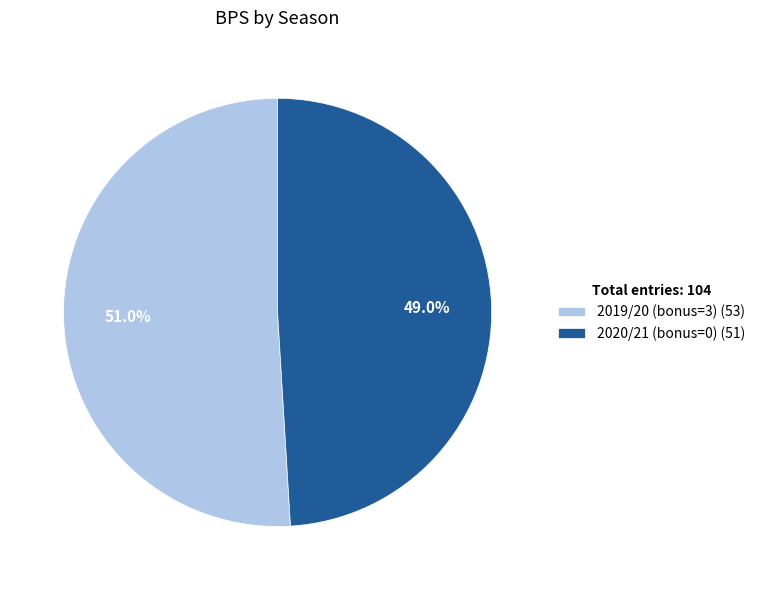

Which has a higher value, 2020/21 (bonus=0) or 2019/20 (bonus=3)?

2019/20 (bonus=3)